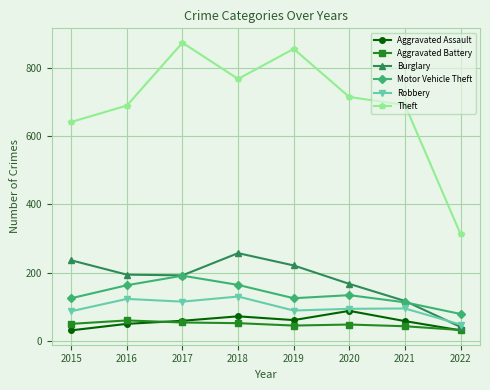

The Burglary series shows 384 at 2015. True or false?

False